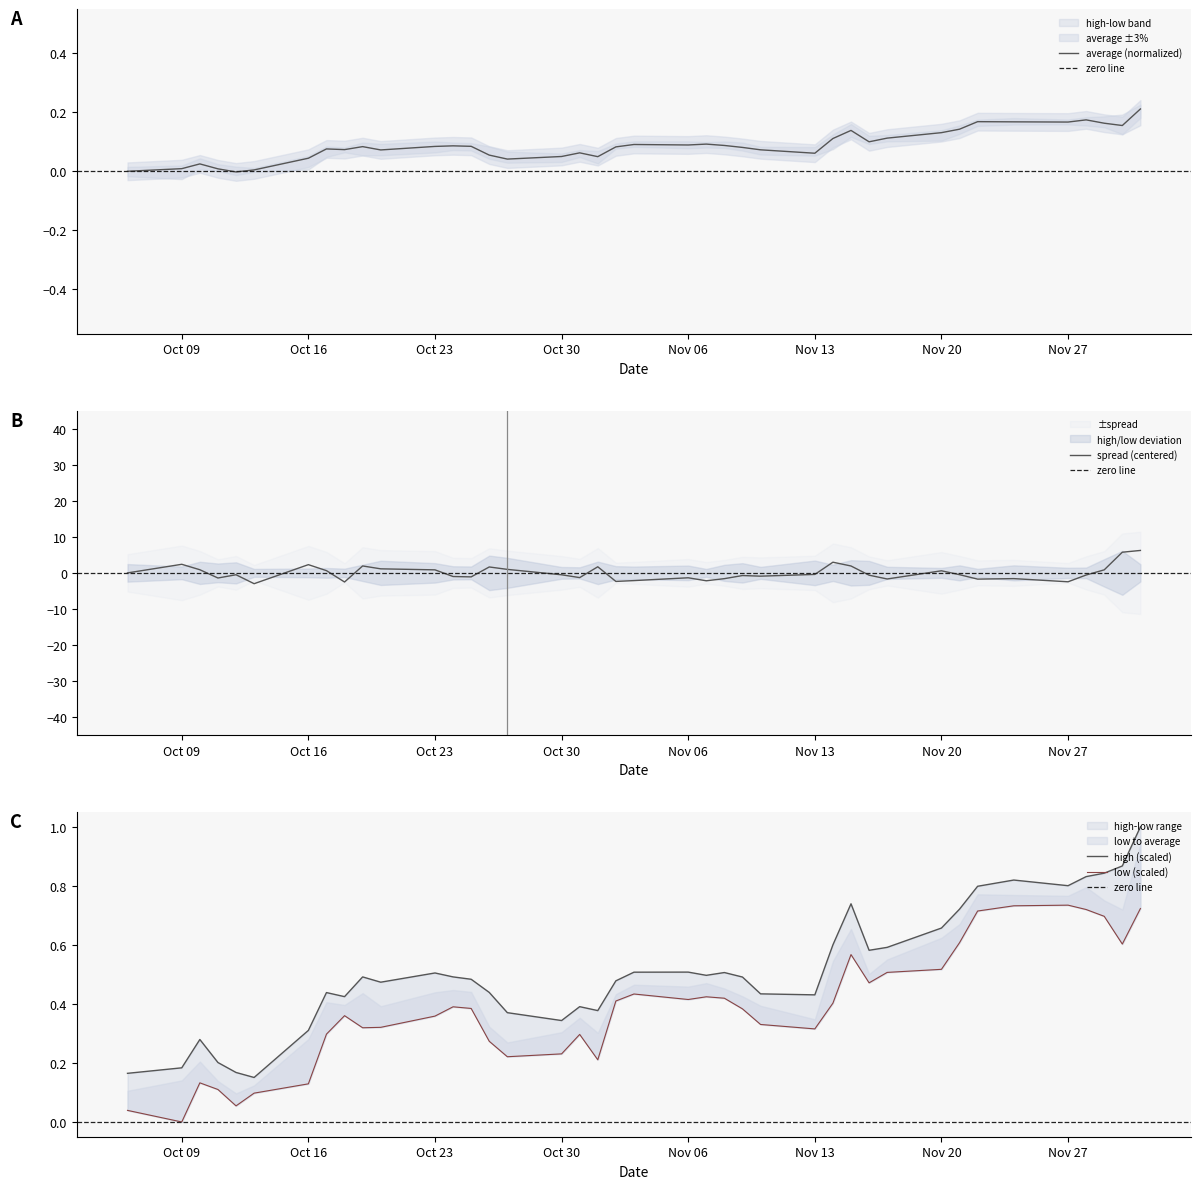

The high series shows 0.3 at 2023-11-02. True or false?

False